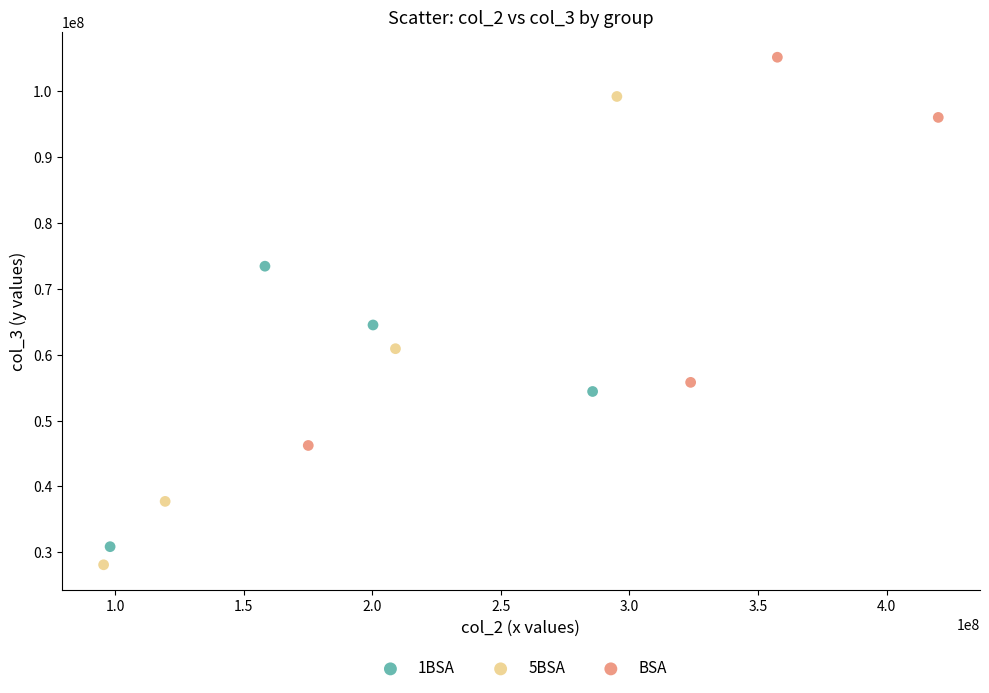

Which series contains the highest Y value?

BSA